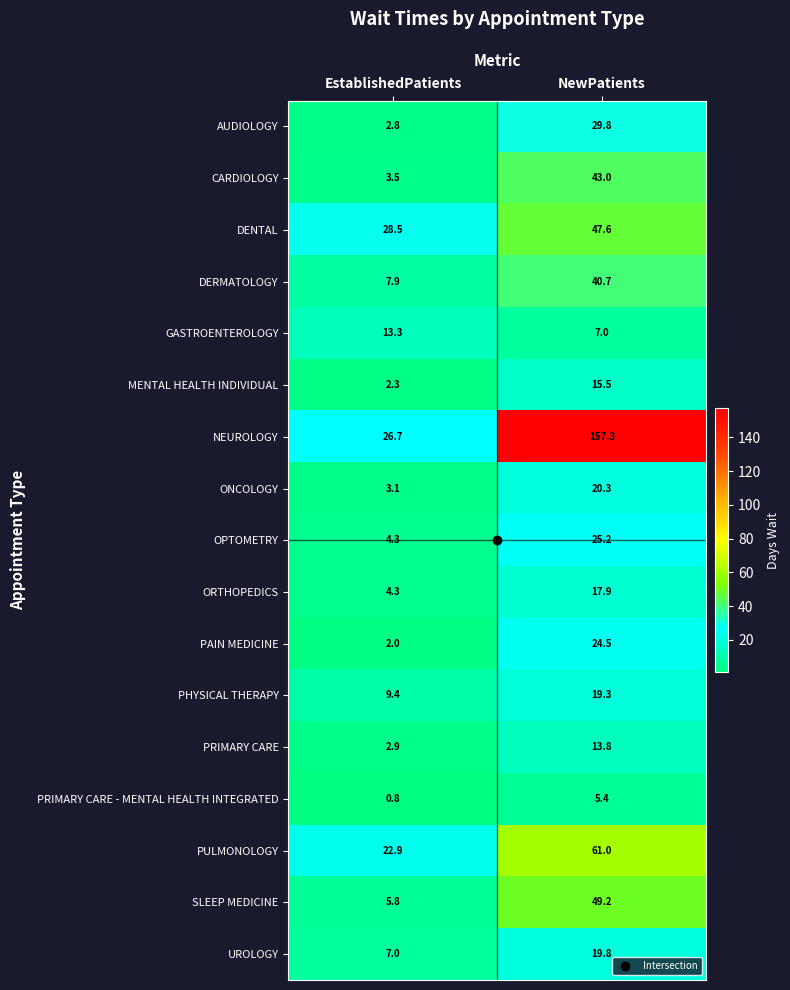

What is the approximate value of CARDIOLOGY at NewPatients?

43.0